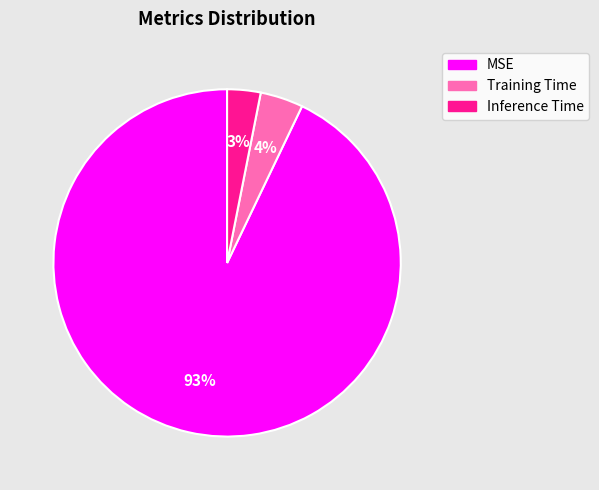

What percentage is the Inference Time slice, to the nearest percent?

3%